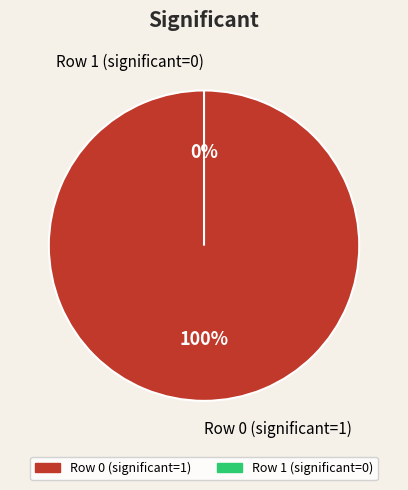

Is the sum of 0 and 1 greater than half?

Yes